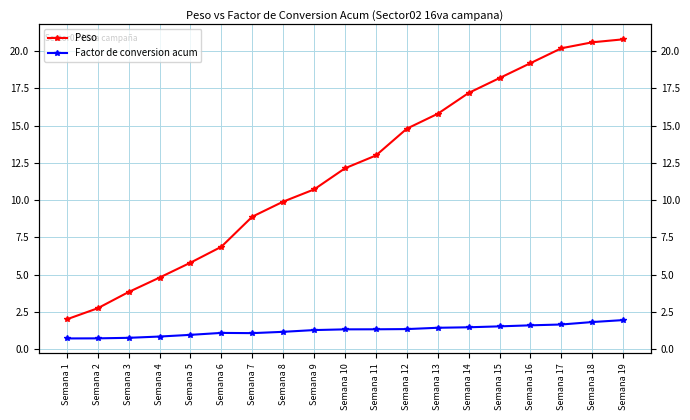

Reading right to left, what are all the values shown in this chart?

Peso: Semana 19=20.8	Semana 18=20.6	Semana 17=20.2	Semana 16=19.2	Semana 15=18.2	Semana 14=17.2	Semana 13=15.8	Semana 12=14.8	Semana 11=13.0	Semana 10=12.1	Semana 9=10.7	Semana 8=9.9	Semana 7=8.9	Semana 6=6.9	Semana 5=5.8	Semana 4=4.8	Semana 3=3.8	Semana 2=2.7	Semana 1=2.0
Factor de conversion acum: Semana 19=1.9	Semana 18=1.8	Semana 17=1.6	Semana 16=1.6	Semana 15=1.5	Semana 14=1.5	Semana 13=1.4	Semana 12=1.3	Semana 11=1.3	Semana 10=1.3	Semana 9=1.3	Semana 8=1.2	Semana 7=1.1	Semana 6=1.1	Semana 5=1.0	Semana 4=0.8	Semana 3=0.8	Semana 2=0.7	Semana 1=0.7